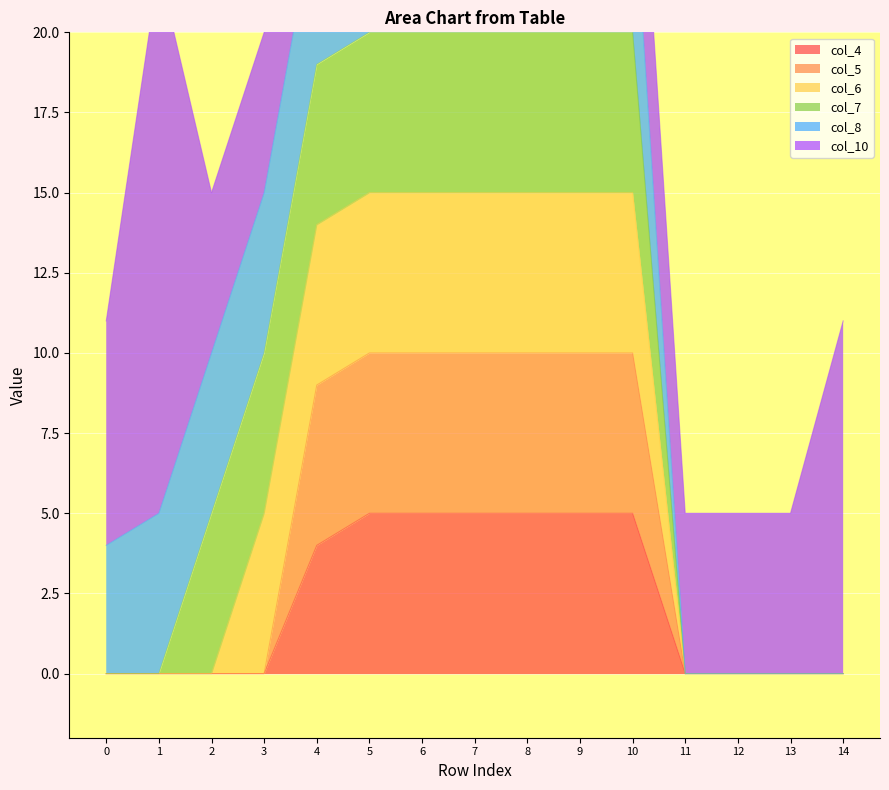

The value of col_4 at 3 is 3. True or false?

False